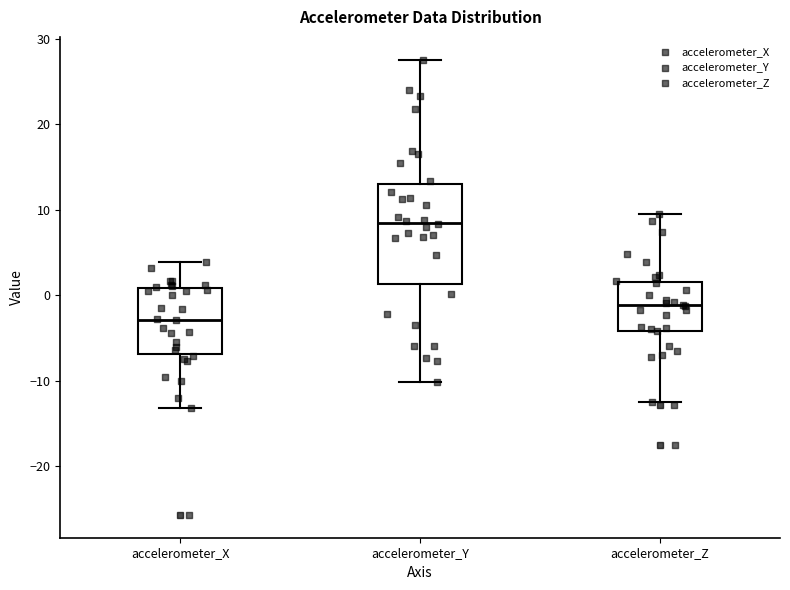

Which box's median line is the highest?

accelerometer_Y